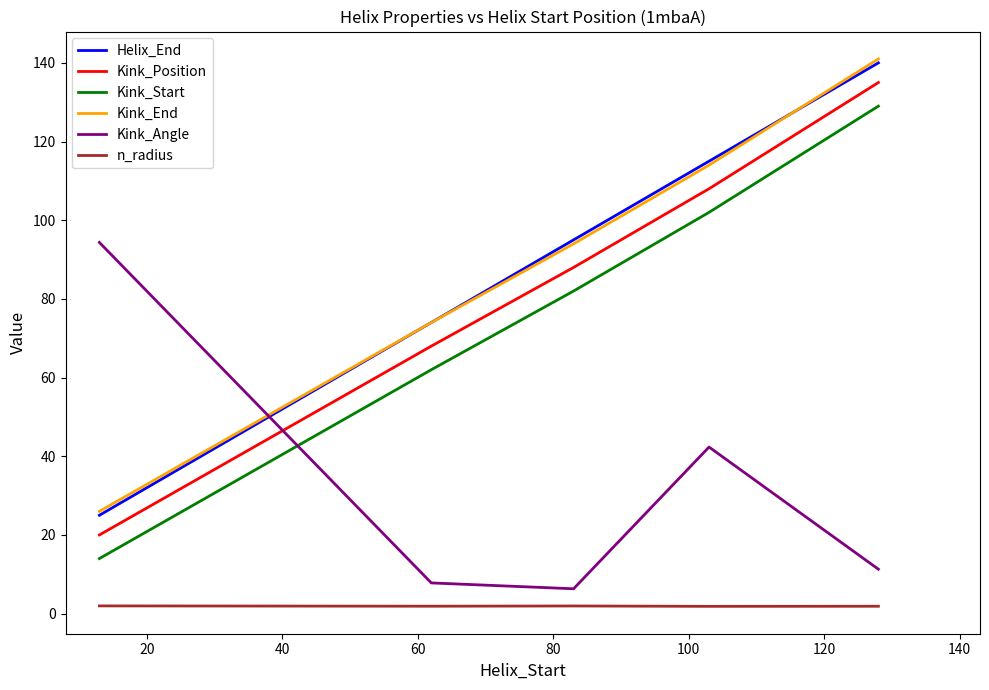

True or false: Kink_End and Kink_Position intersect in this chart.

False